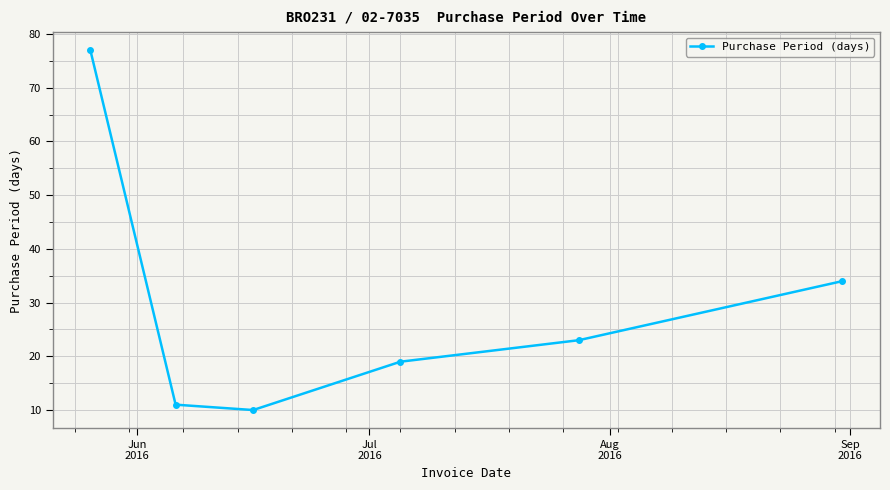

What is the maximum value shown in the chart?

77